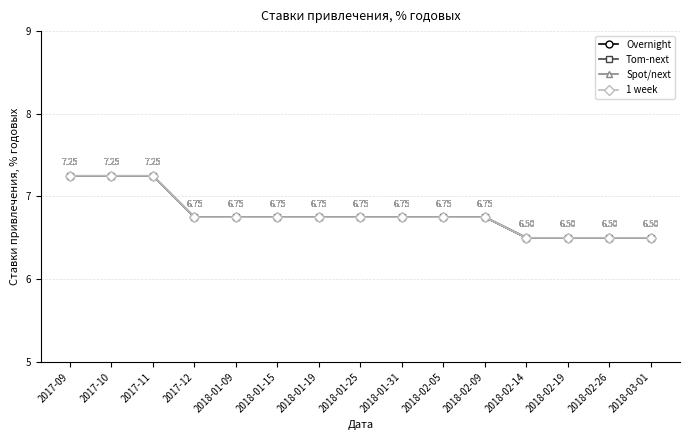

Reading right to left, extract all data points from this chart.

Overnight: 2018-03-01=6.5	2018-02-26=6.5	2018-02-19=6.5	2018-02-14=6.5	2018-02-09=6.8	2018-02-05=6.8	2018-01-31=6.8	2018-01-25=6.8	2018-01-19=6.8	2018-01-15=6.8	2018-01-09=6.8	2017-12=6.8	2017-11=7.2	2017-10=7.2	2017-09=7.2
Tom-next: 2018-03-01=6.5	2018-02-26=6.5	2018-02-19=6.5	2018-02-14=6.5	2018-02-09=6.8	2018-02-05=6.8	2018-01-31=6.8	2018-01-25=6.8	2018-01-19=6.8	2018-01-15=6.8	2018-01-09=6.8	2017-12=6.8	2017-11=7.2	2017-10=7.2	2017-09=7.2
Spot/next: 2018-03-01=6.5	2018-02-26=6.5	2018-02-19=6.5	2018-02-14=6.5	2018-02-09=6.8	2018-02-05=6.8	2018-01-31=6.8	2018-01-25=6.8	2018-01-19=6.8	2018-01-15=6.8	2018-01-09=6.8	2017-12=6.8	2017-11=7.2	2017-10=7.2	2017-09=7.2
1 week: 2018-03-01=6.5	2018-02-26=6.5	2018-02-19=6.5	2018-02-14=6.5	2018-02-09=6.8	2018-02-05=6.8	2018-01-31=6.8	2018-01-25=6.8	2018-01-19=6.8	2018-01-15=6.8	2018-01-09=6.8	2017-12=6.8	2017-11=7.2	2017-10=7.2	2017-09=7.2